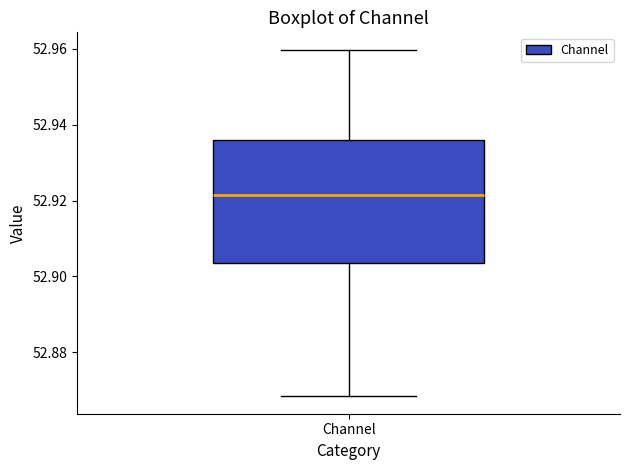

Read this box plot against the y-axis: the position of the median line, the range covered by the box, and the ends of both whiskers. The values are not printed on the chart, so give them approximately, as read against the axis.

median 52.922, box 52.904 to 52.936, whiskers 52.868 to 52.960